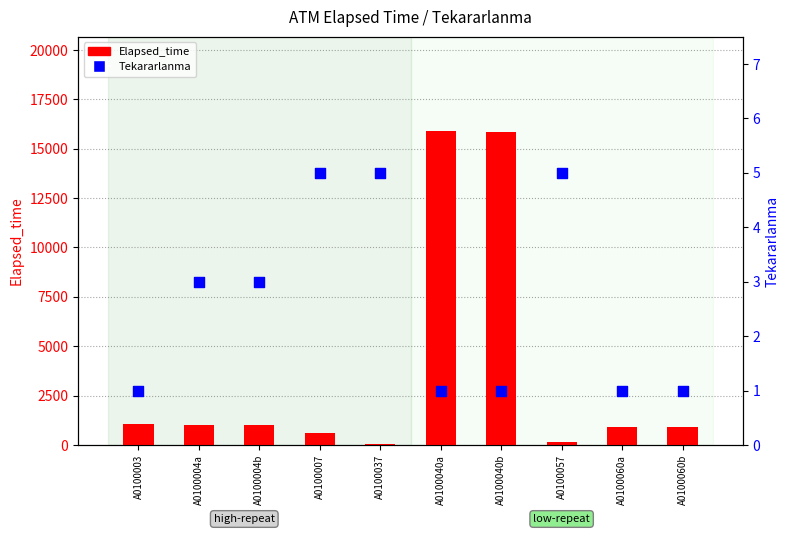

Which series has the largest Y range (max minus min)?

Elapsed_time